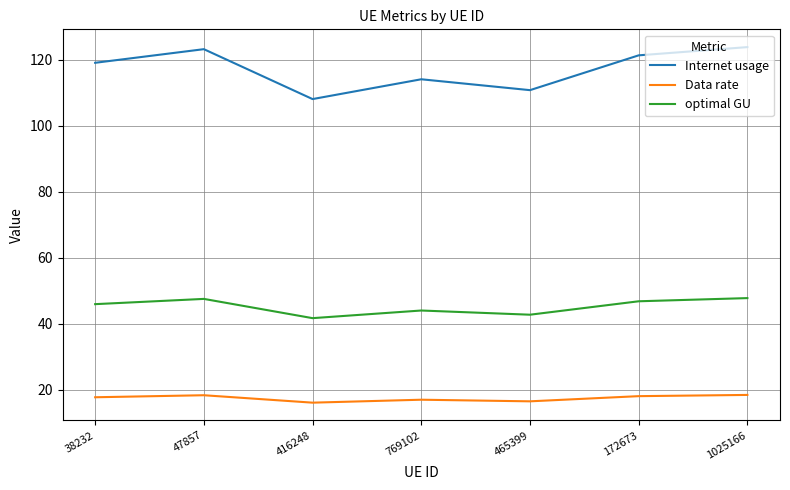

What is the lowest value of the optimal GU series?

41.7